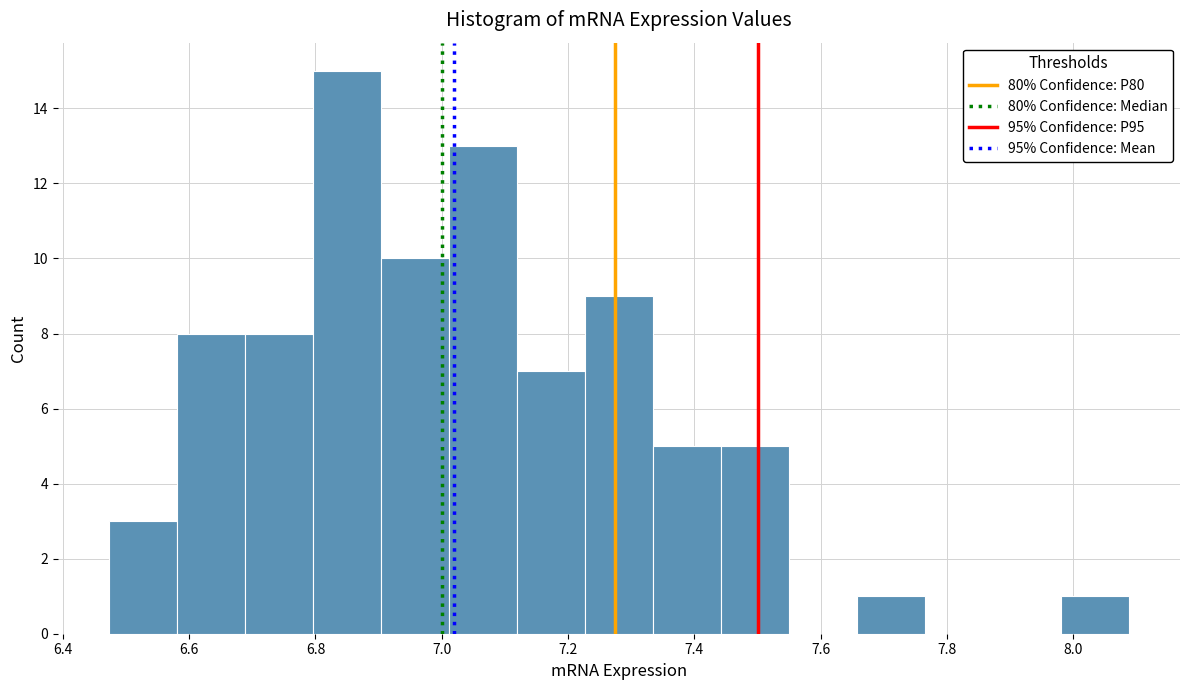

Over which range of the x-axis is the bar tallest?

6.80 to 6.90